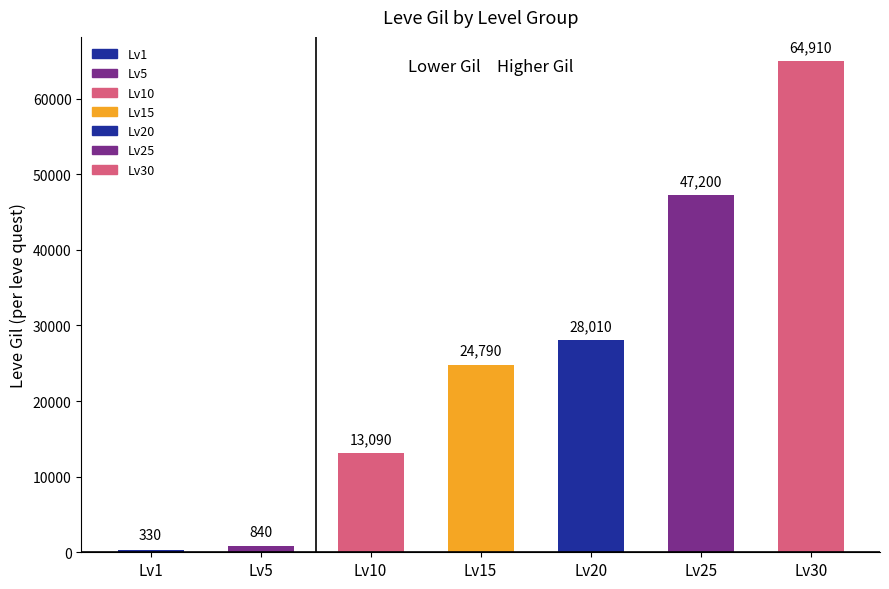

How many data points does each series have?

7